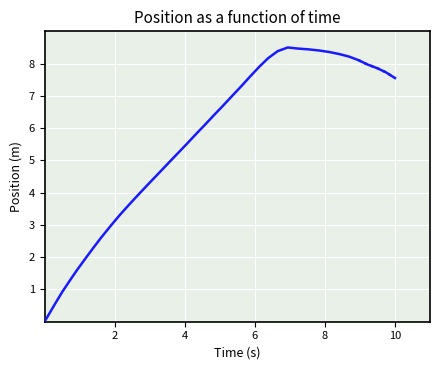

The value at 35 is 12.1. True or false?

False